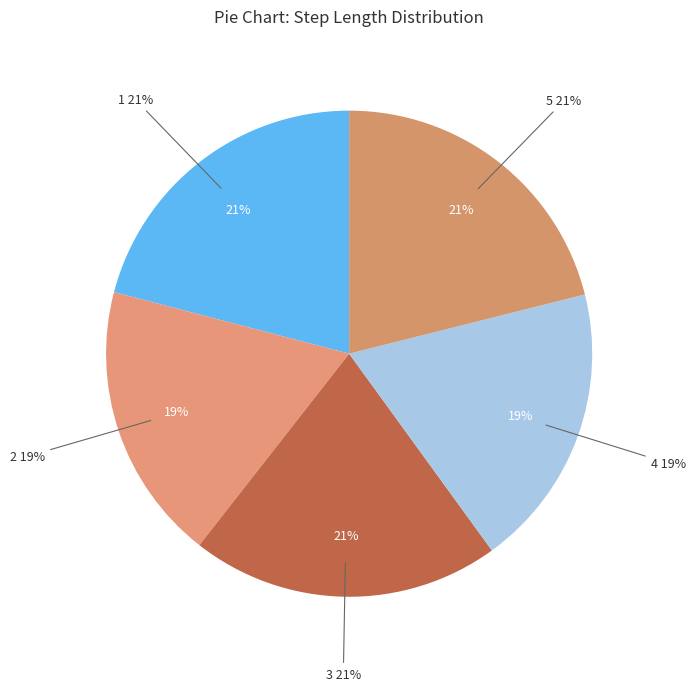

Does 3 account for over 50% of the chart?

No